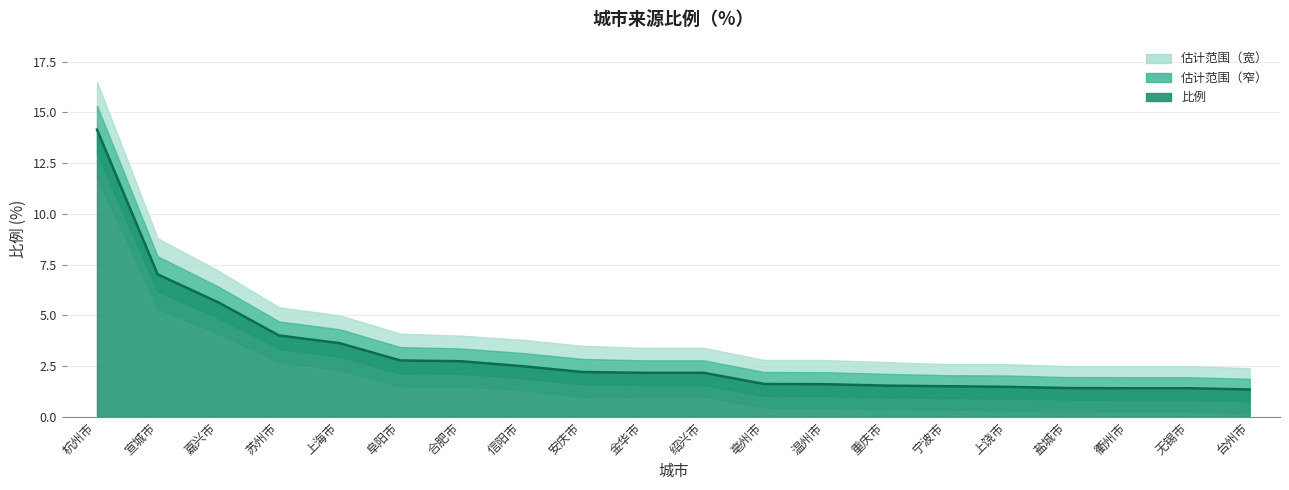

Rank the categories by value from highest to lowest.

杭州市, 宣城市, 嘉兴市, 苏州市, 上海市, 阜阳市, 合肥市, 信阳市, 安庆市, 金华市, 绍兴市, 亳州市, 温州市, 重庆市, 宁波市, 上饶市, 盐城市, 衢州市, 无锡市, 台州市